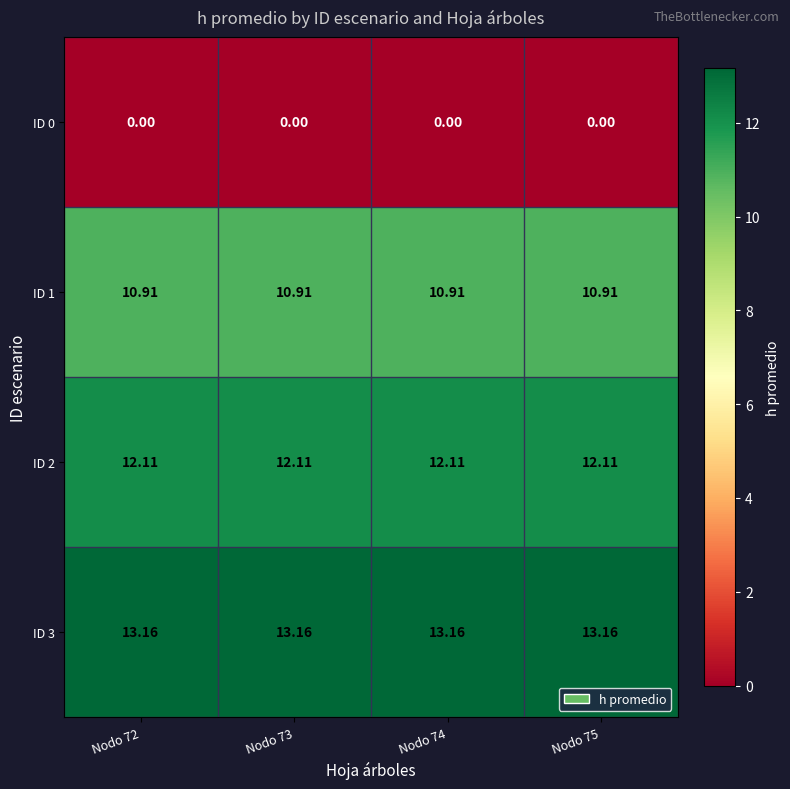

Reading right to left, what are all the values shown in this chart?

ID 0: Nodo 75=0.0	Nodo 74=0.0	Nodo 73=0.0	Nodo 72=0.0
ID 1: Nodo 75=10.9	Nodo 74=10.9	Nodo 73=10.9	Nodo 72=10.9
ID 2: Nodo 75=12.1	Nodo 74=12.1	Nodo 73=12.1	Nodo 72=12.1
ID 3: Nodo 75=13.2	Nodo 74=13.2	Nodo 73=13.2	Nodo 72=13.2